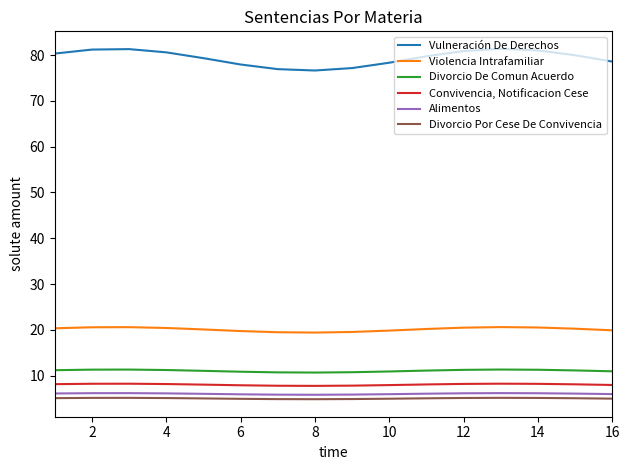

In Alimentos, how many points are higher than both neighbors (excluding endpoints)?

2